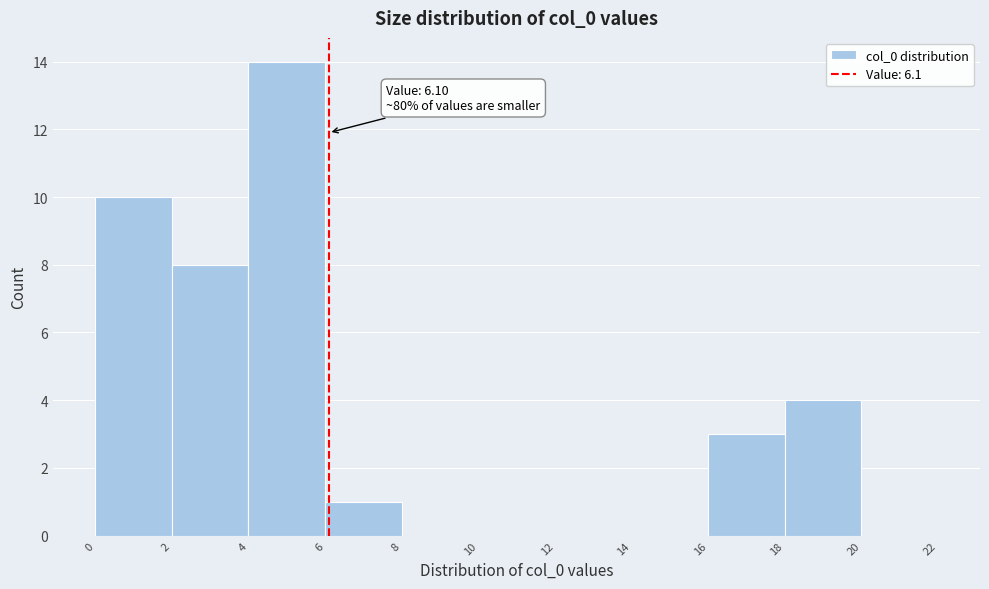

Over which range of the x-axis is the bar tallest?

4 to 6